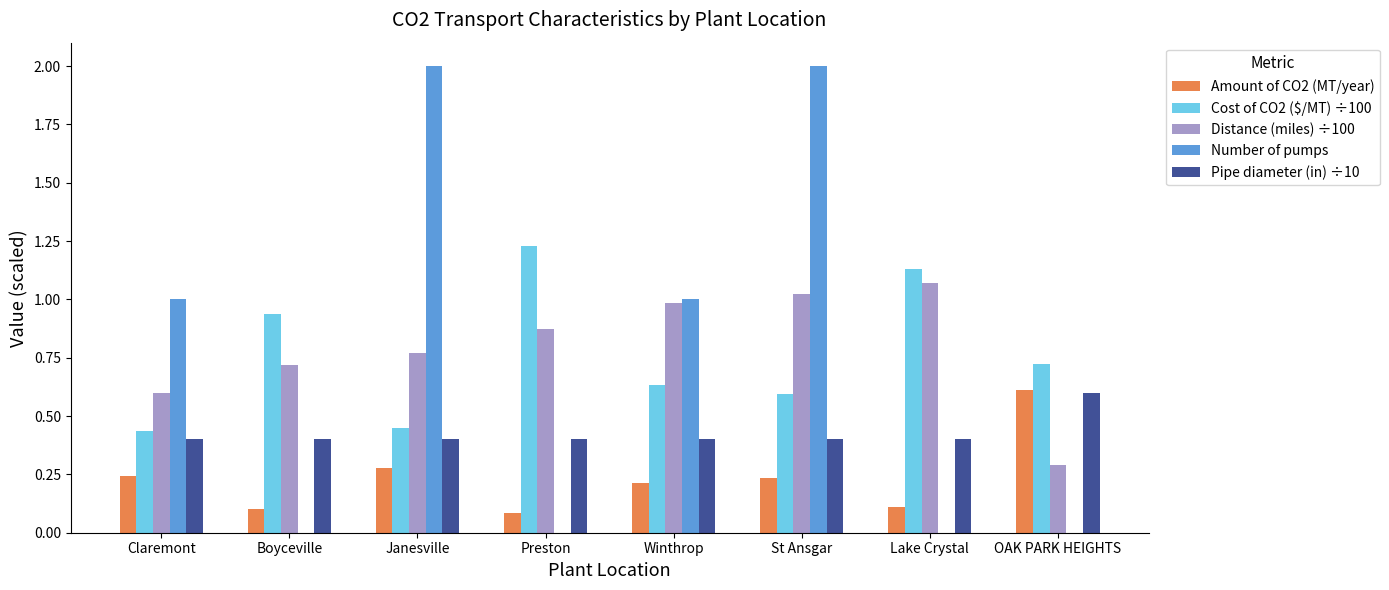

Read the Number of pumps value at St Ansgar.

2.0